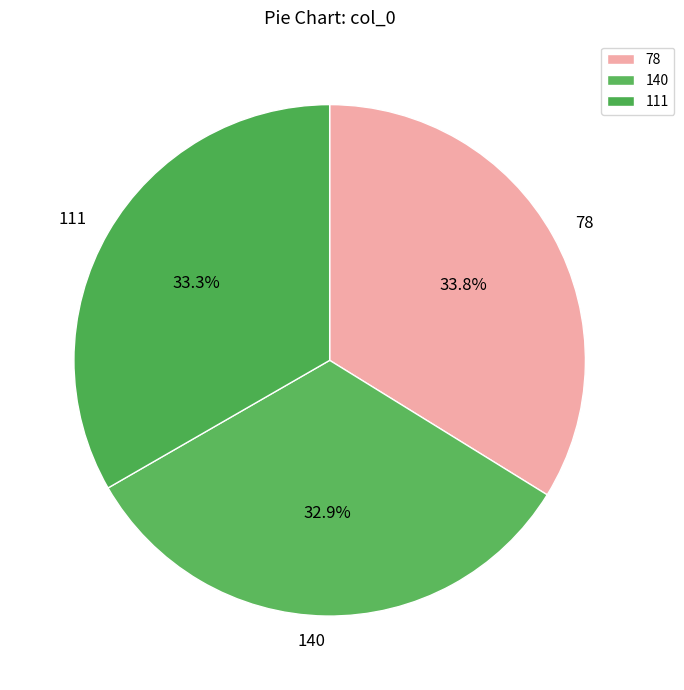

Do 111 and 78 together represent more than half of the pie?

Yes